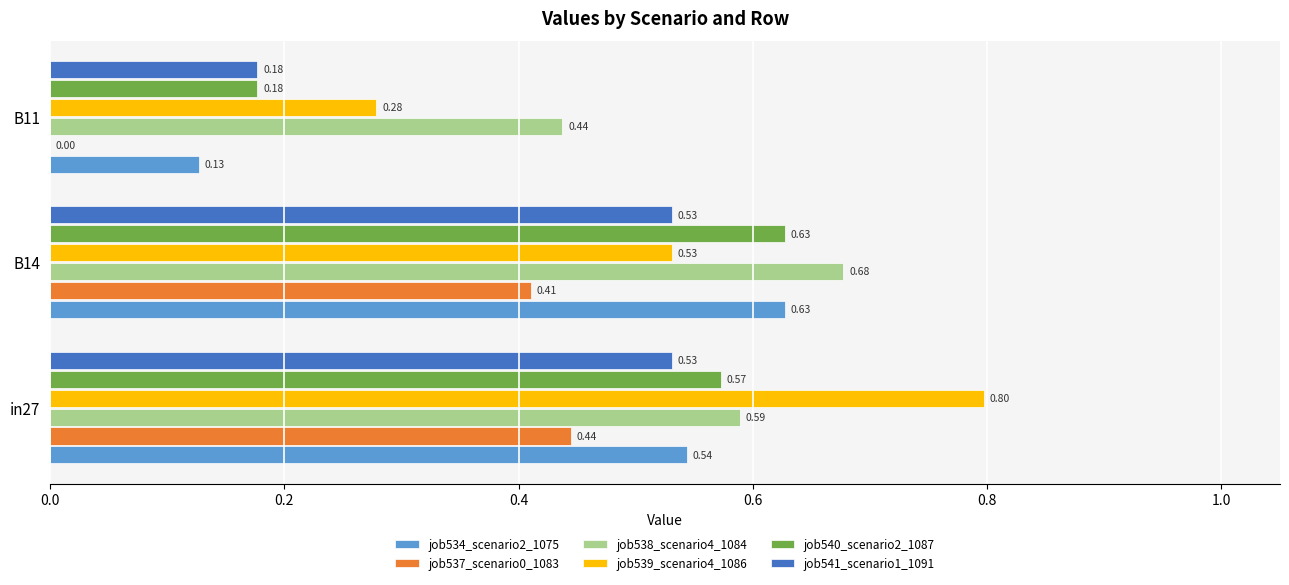

Which series has the largest total across all categories?

job538_scenario4_1084